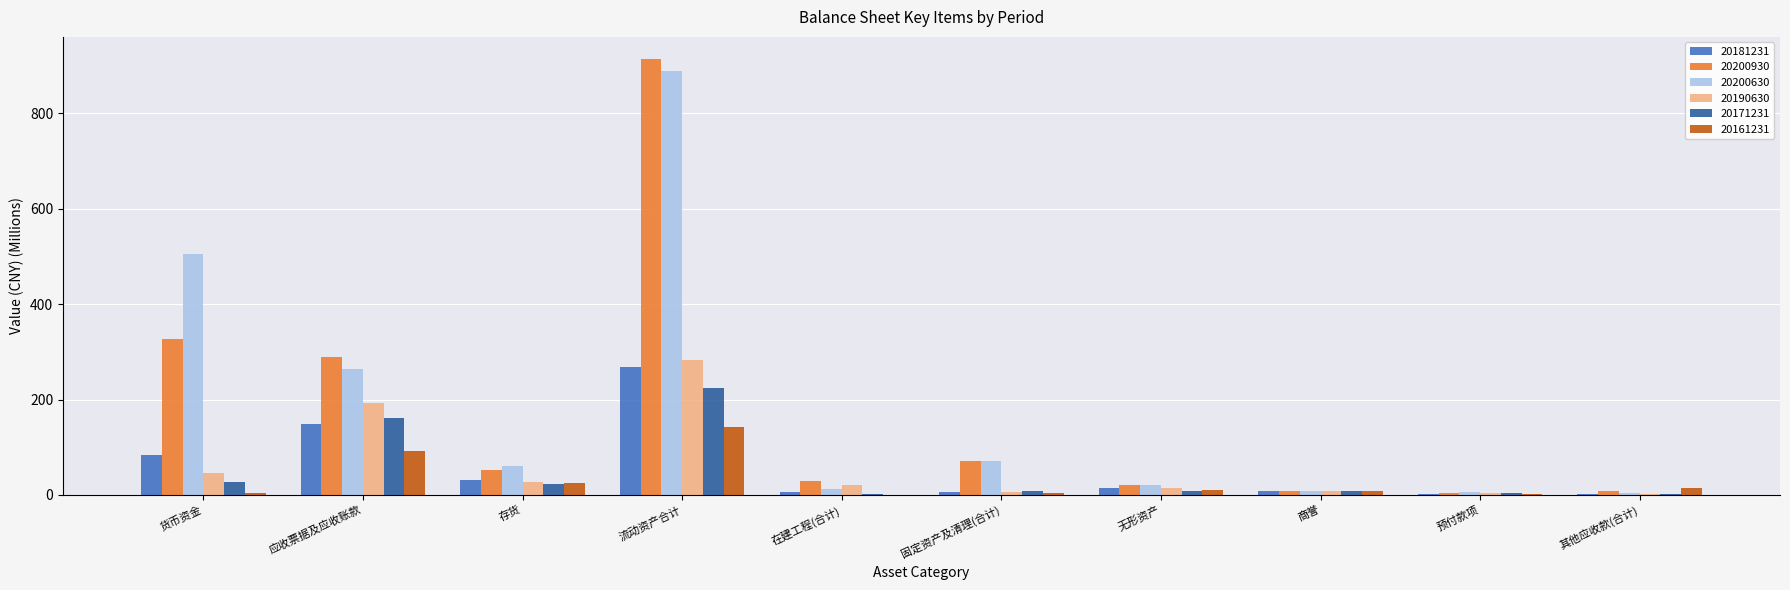

At which category is the sum across all series the highest?

流动资产合计